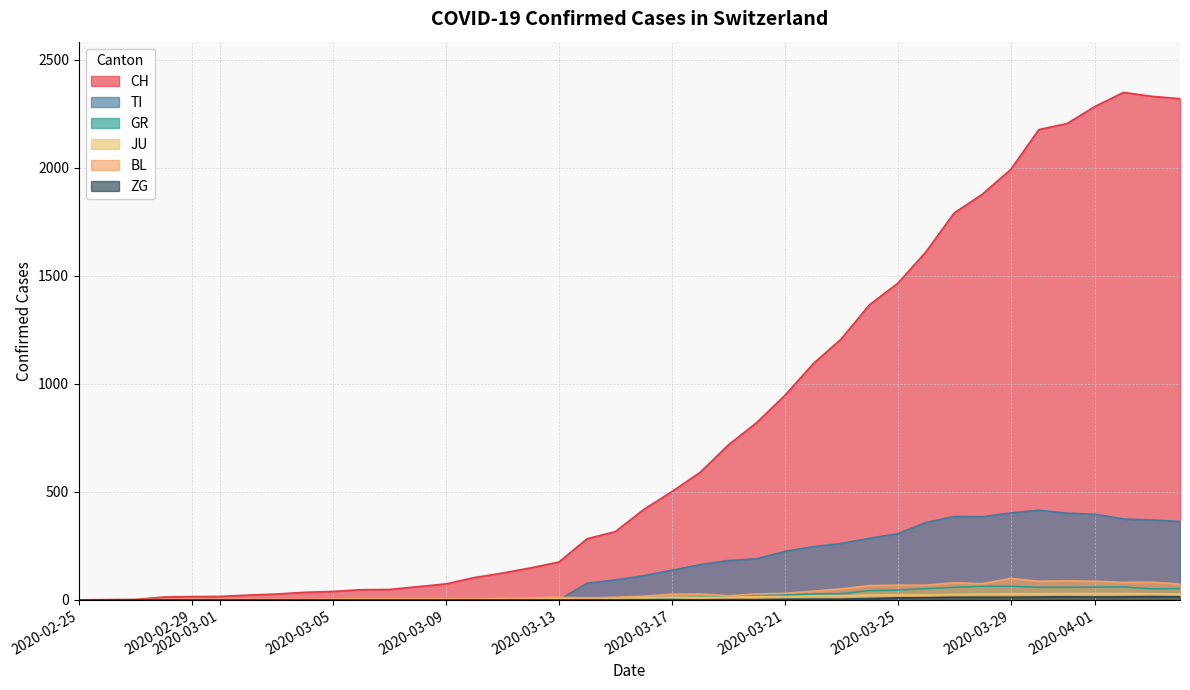

What is the maximum value for BL?

99